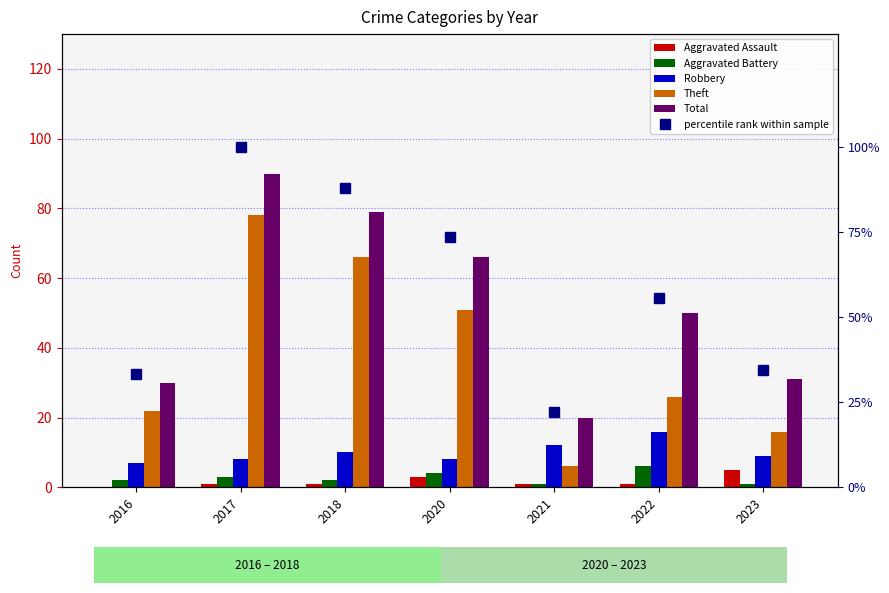

Which series changed the most between 2017 and 2023?

percentile rank within sample